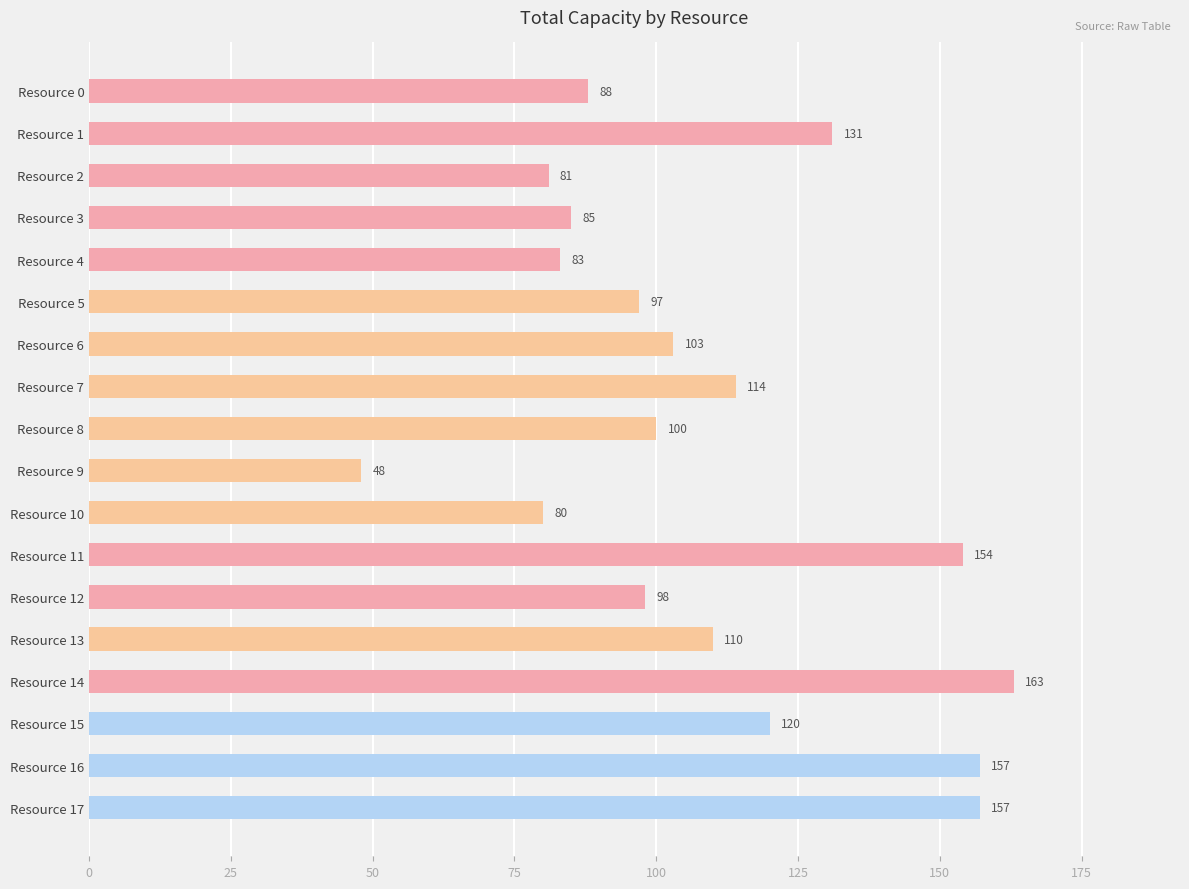

What is the maximum value shown in the chart?

163